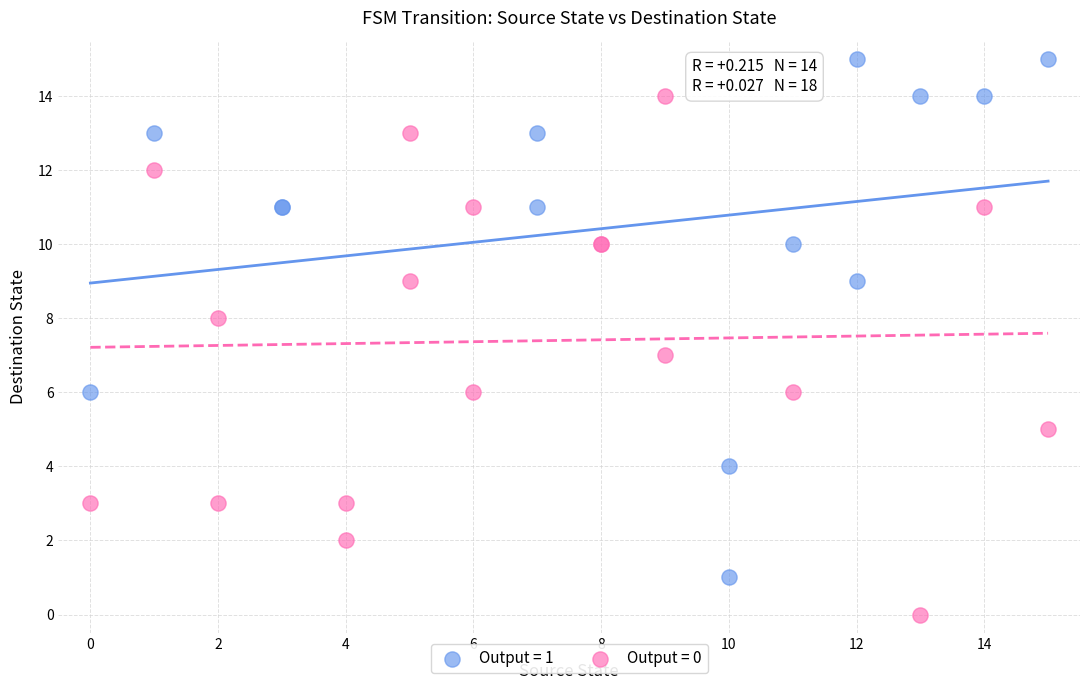

Which series contains the highest Y value?

Output = 1